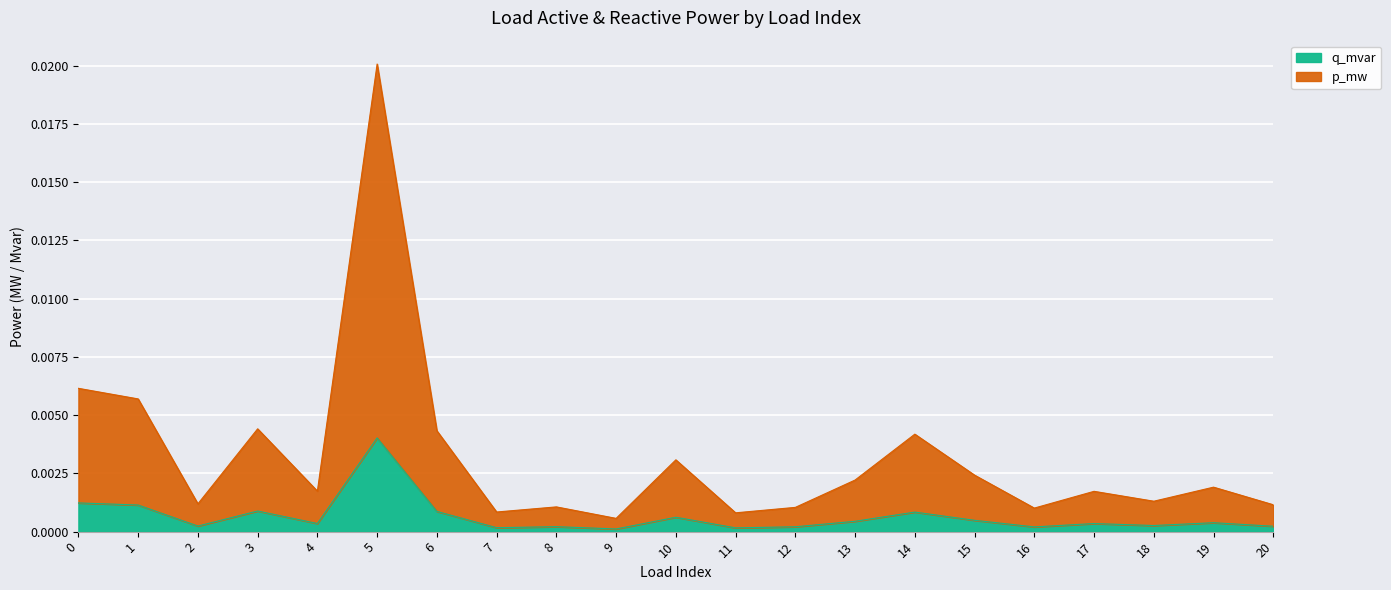

Where is q_mvar nearest to the value 0?

9